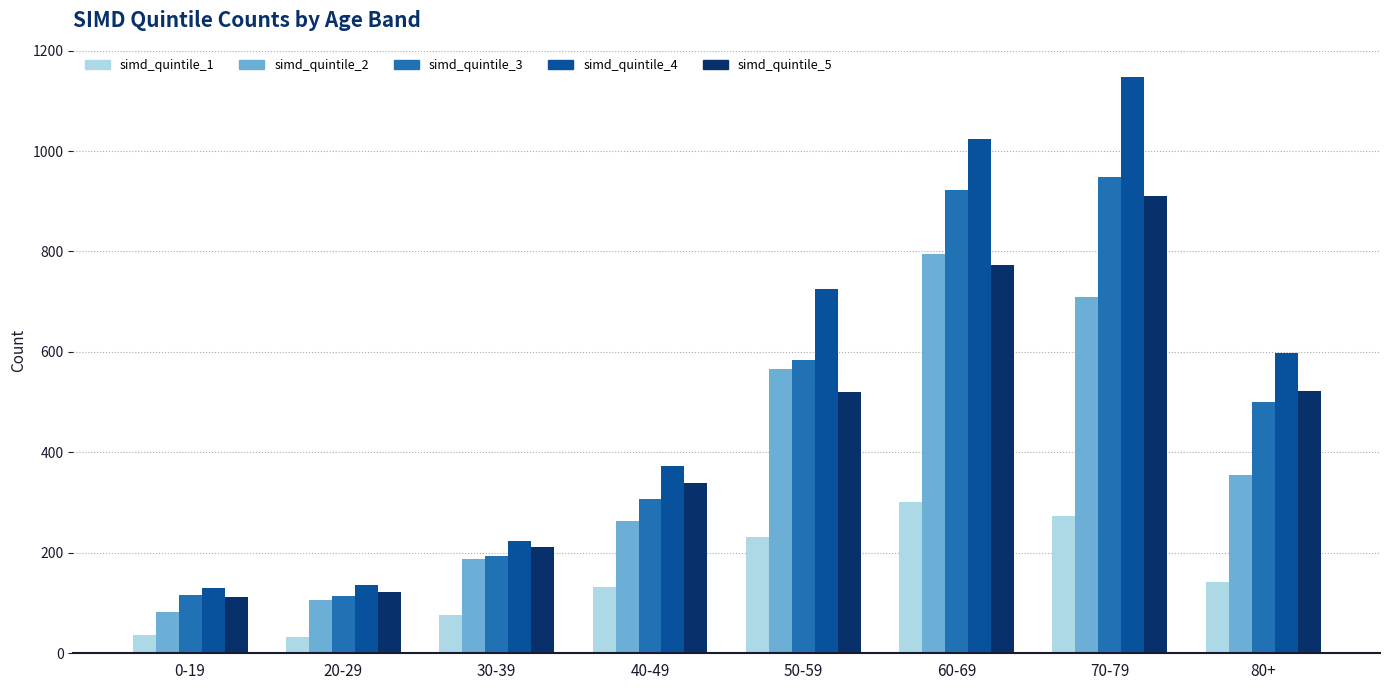

What is the average value of the simd_quintile_5 series?

439